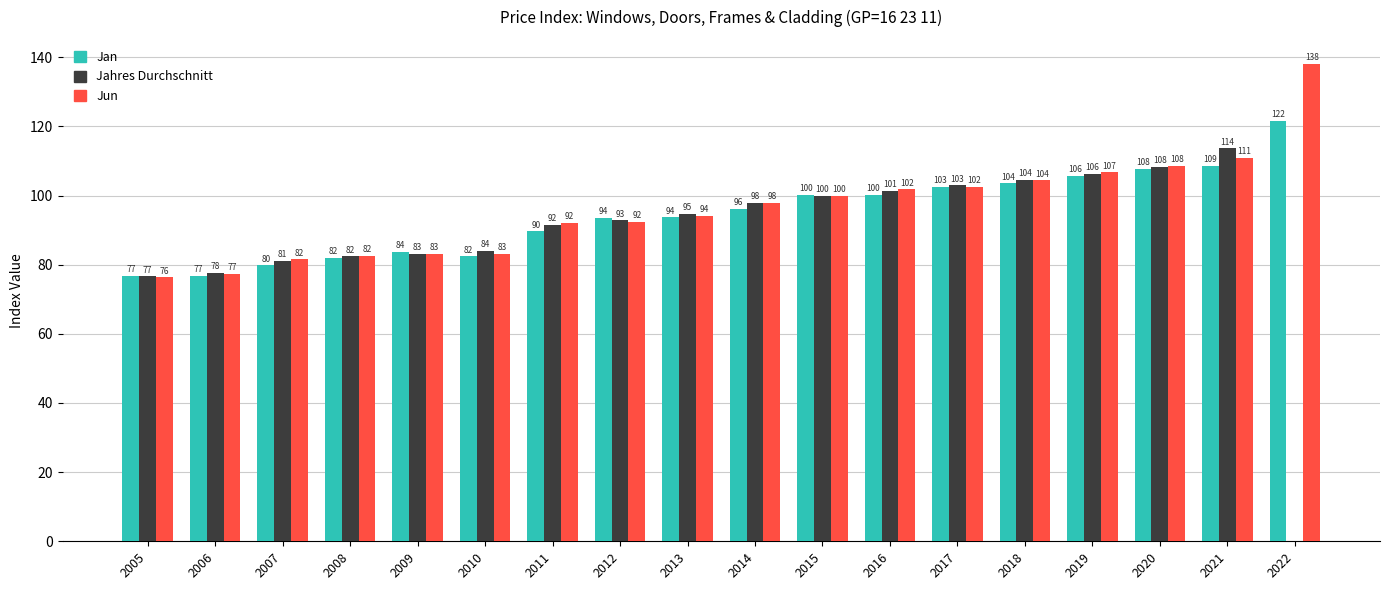

How many data points does each series have?

18